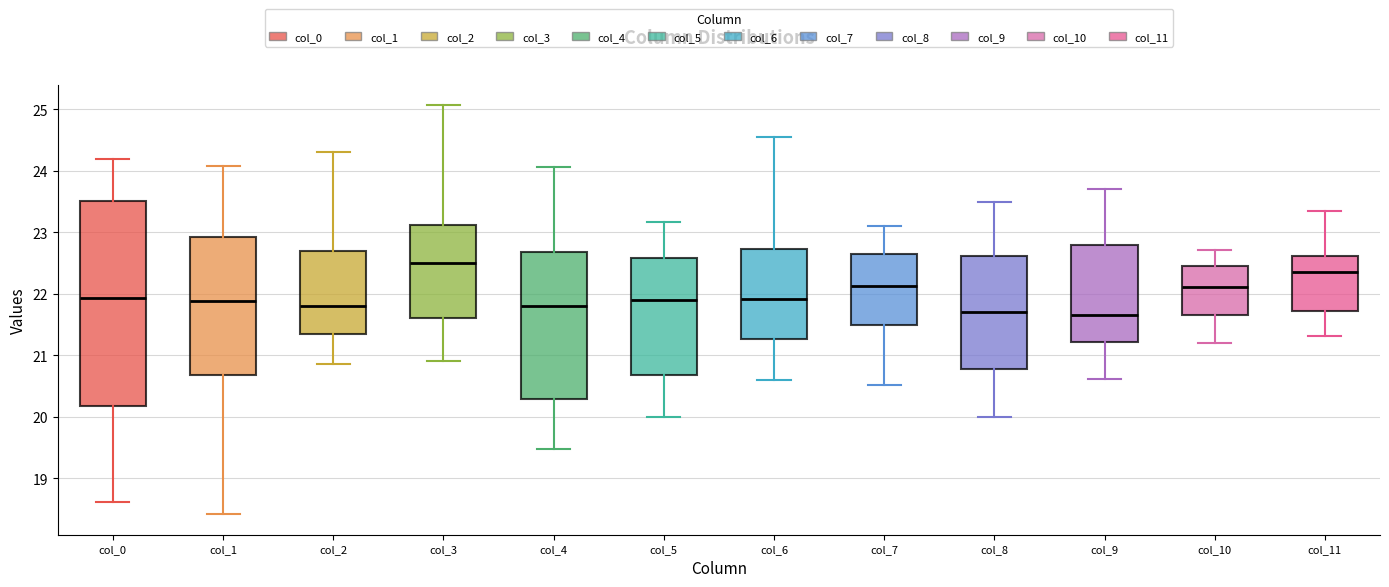

Comparing the boxes themselves (not the whiskers), which one is the tallest?

col_0